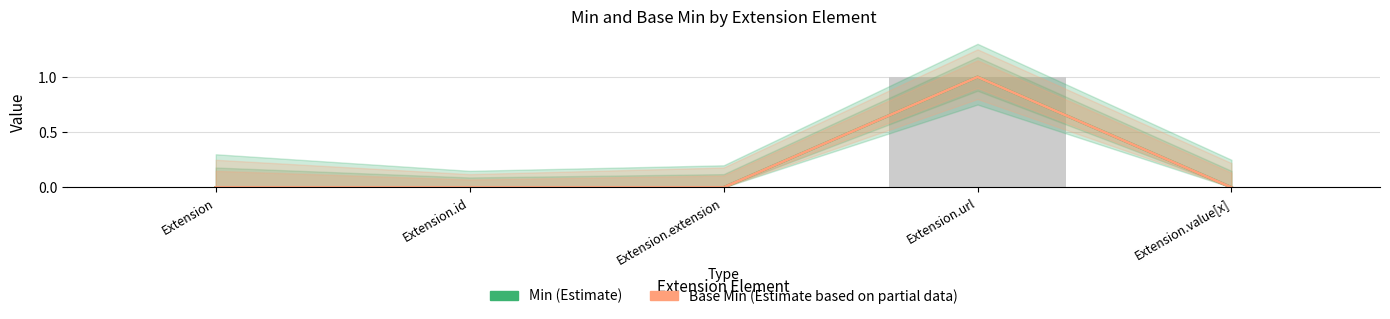

At how many categories does at least one series exceed 0?

1